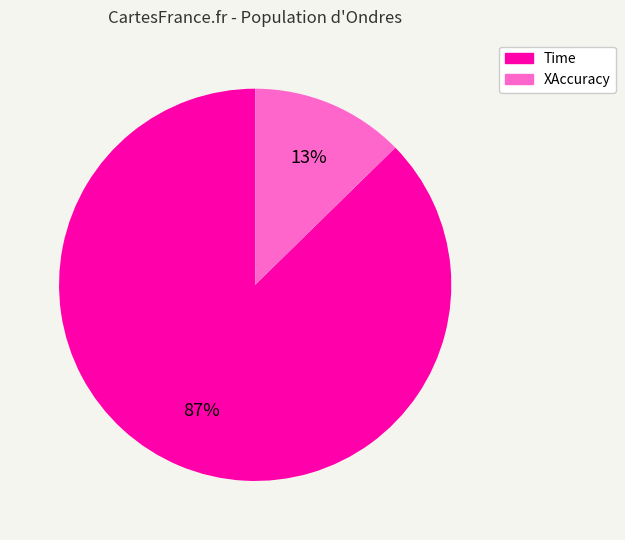

Which category has the smallest portion of the pie?

XAccuracy